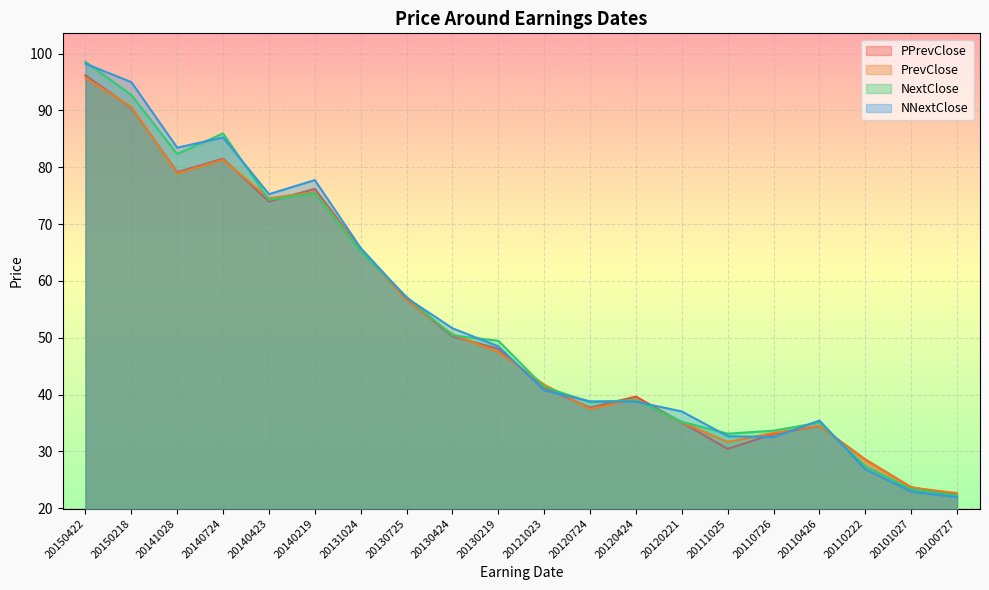

Read the PPrevClose value at 20120424.

39.7